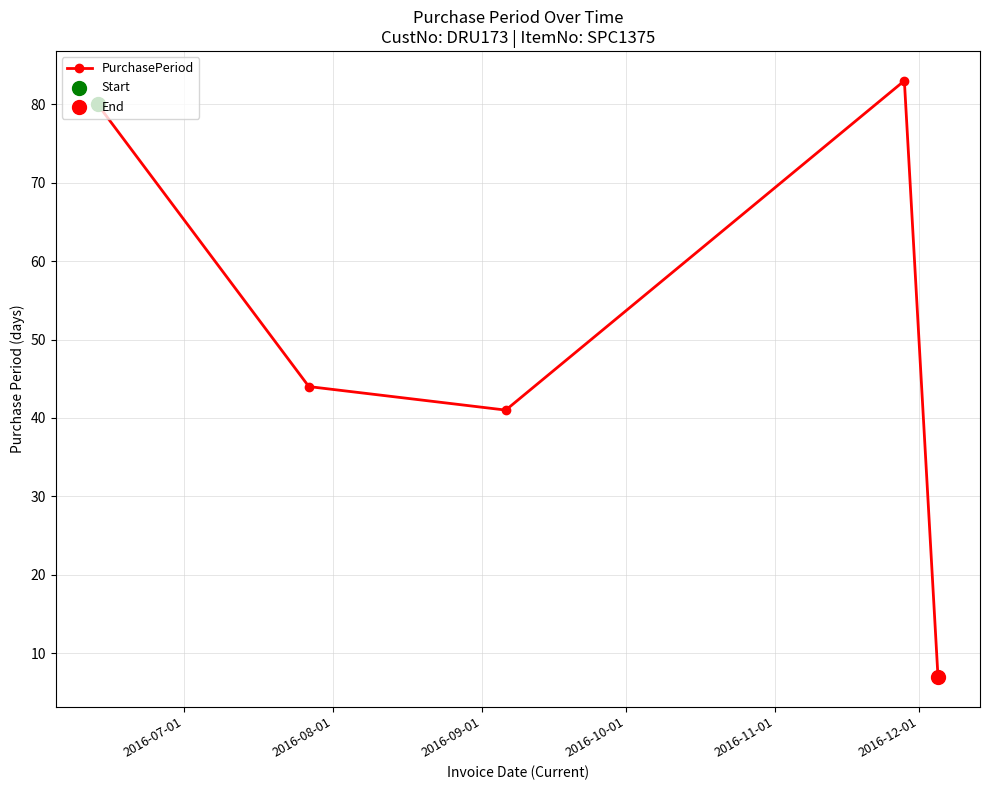

What is the smallest value displayed?

7